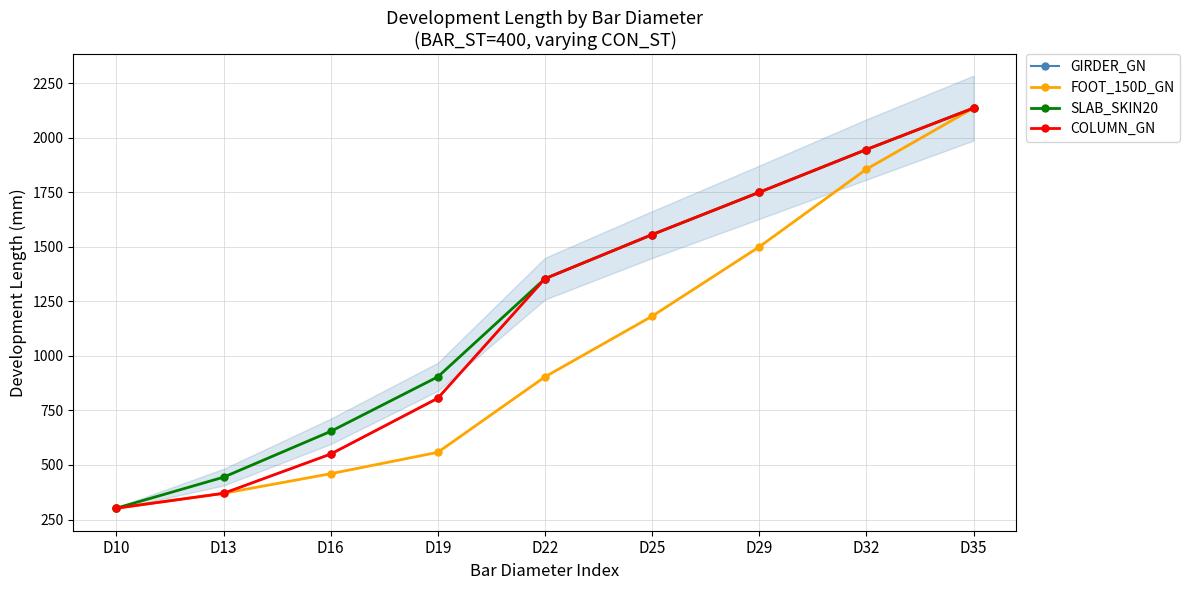

What is the value of the FOOT_150D_GN point at the 5th from the left?

904